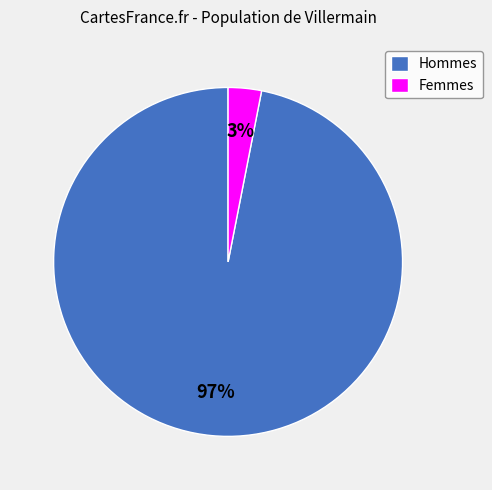

Between Femmes and Hommes, which is larger?

Hommes